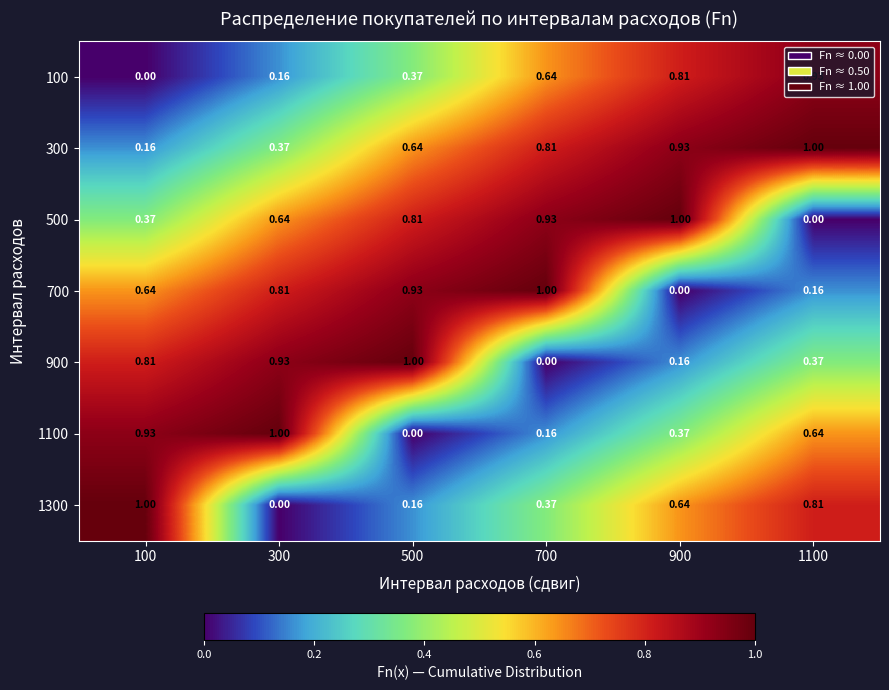

At 900, list the series in order from smallest to largest.

700, 900, 1100, 1300, 100, 300, 500